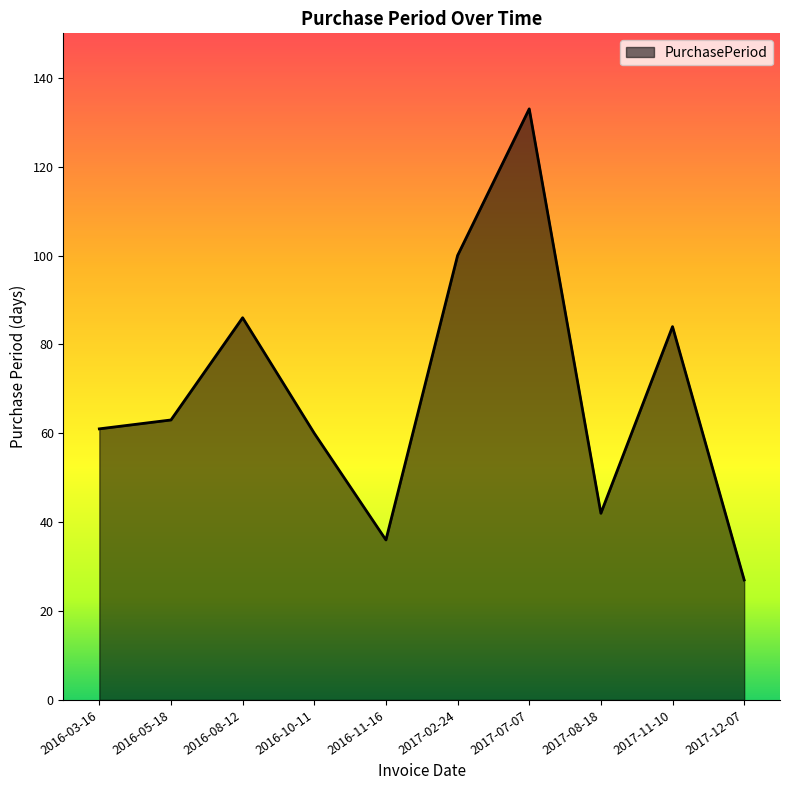

How many lines are shown in the chart?

1